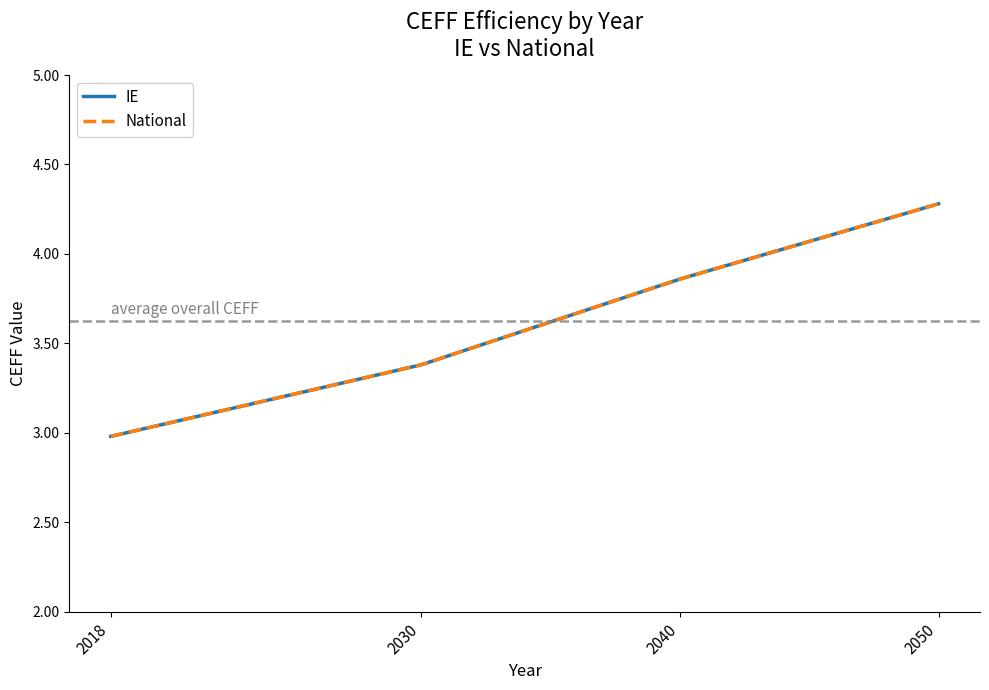

Does the chart display data point markers on the line(s)?

No